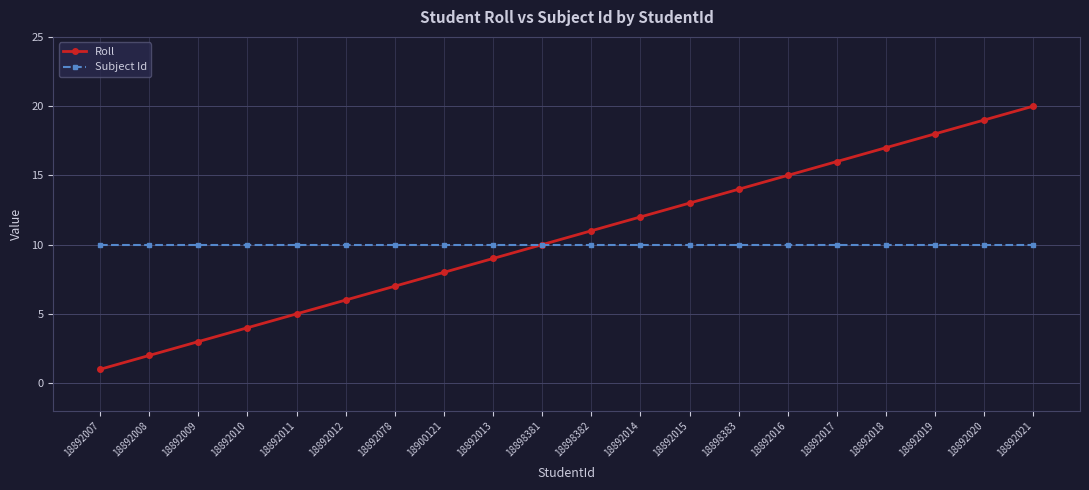

Is the value of Roll at 18892018 greater than the value of Subject Id at 18898382?

Yes